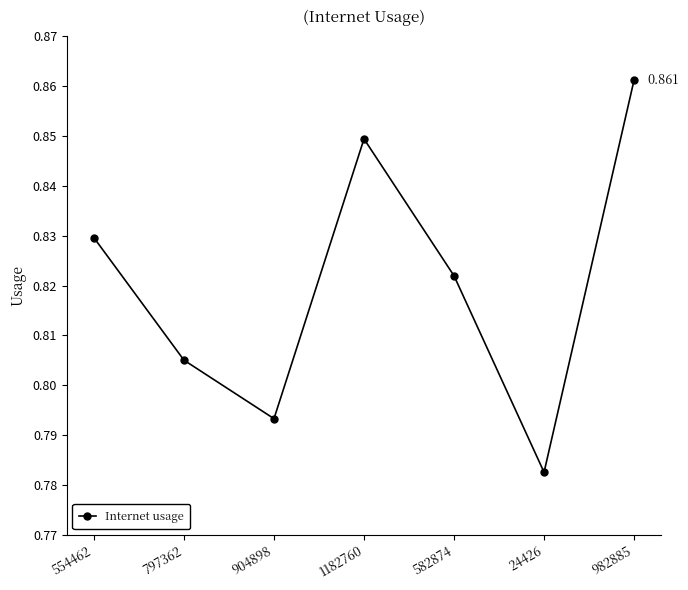

True or false: the data shows 1.2 at 982885.

False